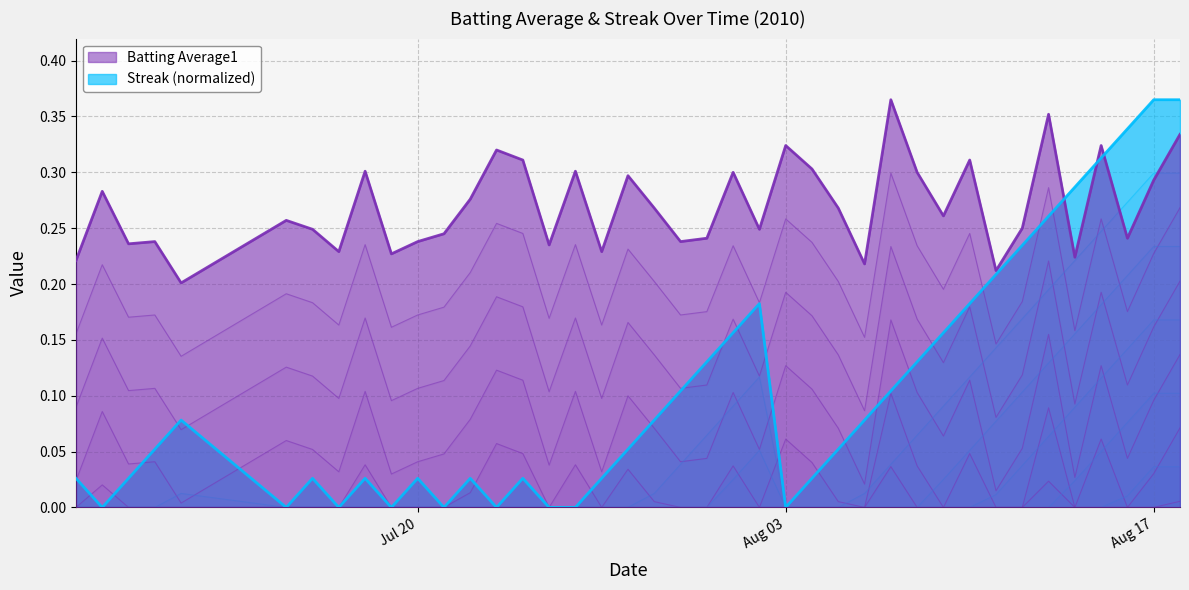

Which series has the largest total across all categories?

Batting Average1